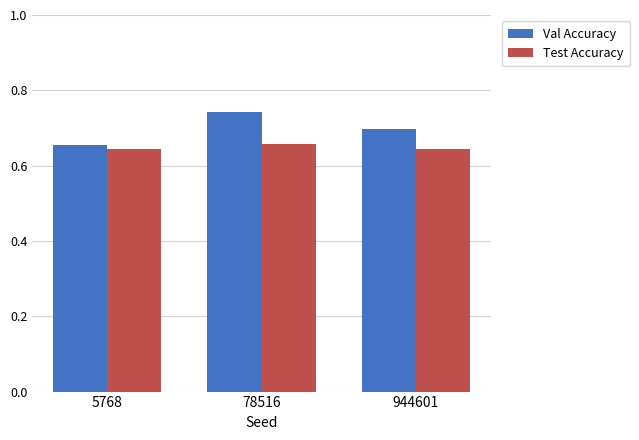

How many bars are there in total?

6